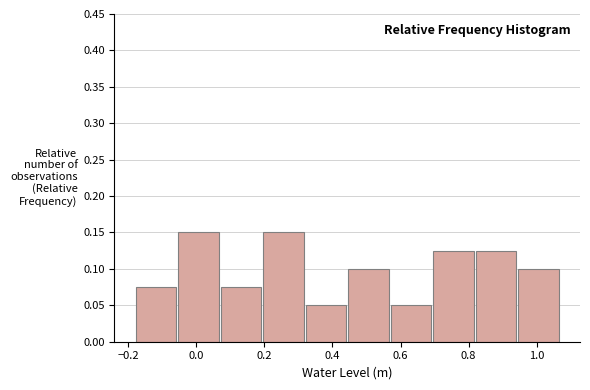

Reading left to right, transcribe this chart: for each bar, give the range it covers on the x-axis and its height. Neither the bar edges nor the heights are printed on the chart, so give them approximately, as read against the axes.

-0.18 to -0.06: 0.075
-0.06 to 0.08: 0.150
0.08 to 0.20: 0.075
0.20 to 0.32: 0.150
0.32 to 0.44: 0.050
0.44 to 0.58: 0.100
0.58 to 0.70: 0.050
0.70 to 0.82: 0.125
0.82 to 0.94: 0.125
0.94 to 1.08: 0.100